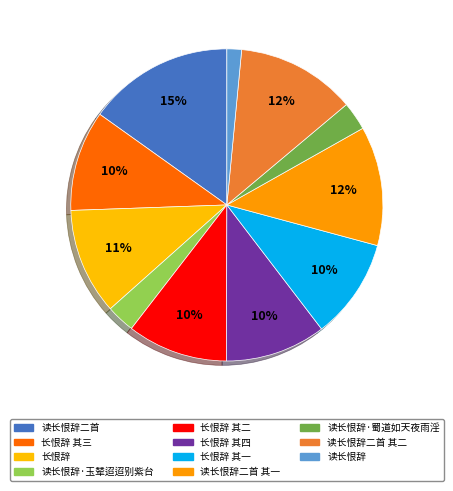

Which has a higher value, 长恨辞 or 读长恨辞二首 其一?

读长恨辞二首 其一